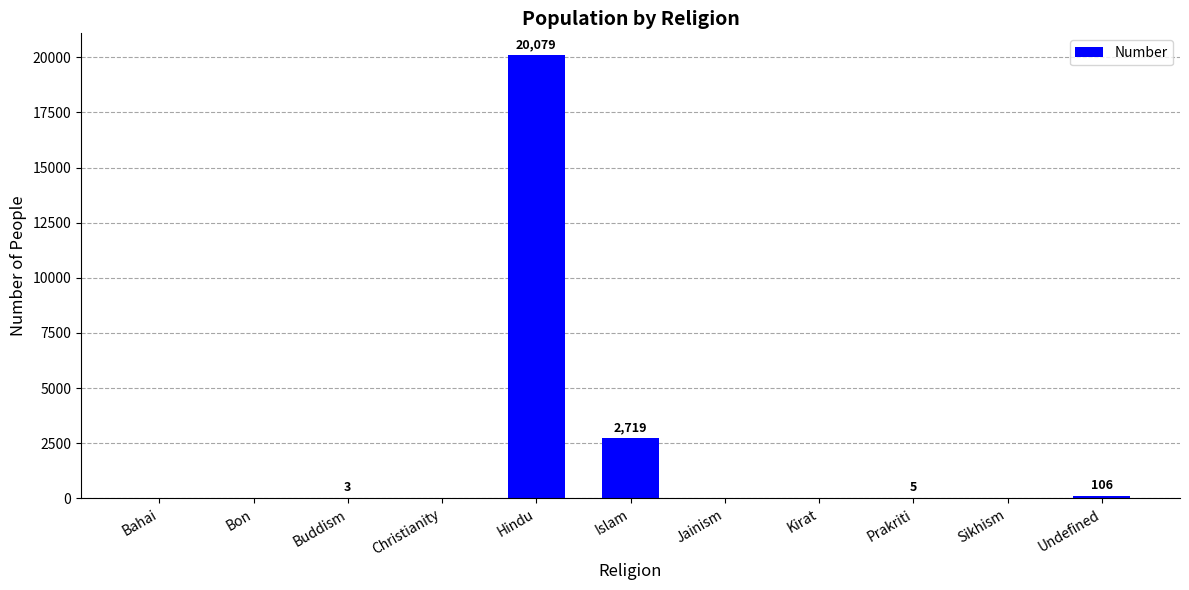

What is the sum of all values?

22912